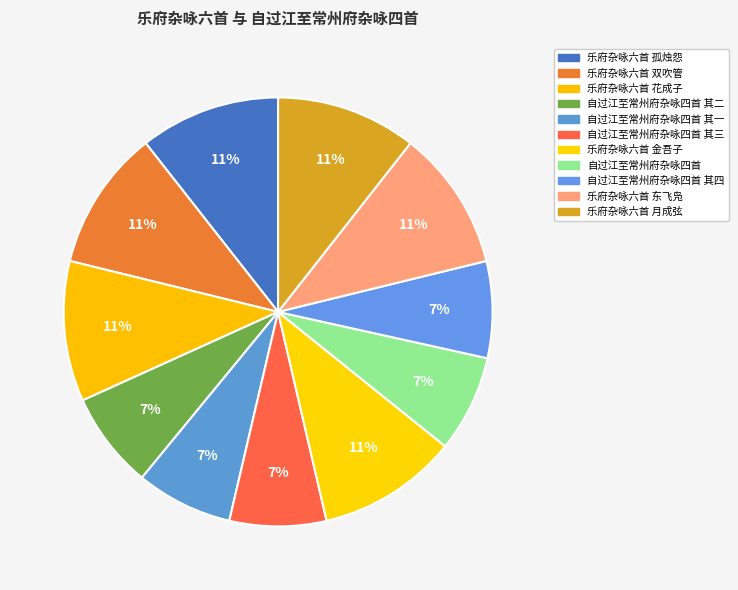

To the nearest percent, what is the average slice percentage?

9%